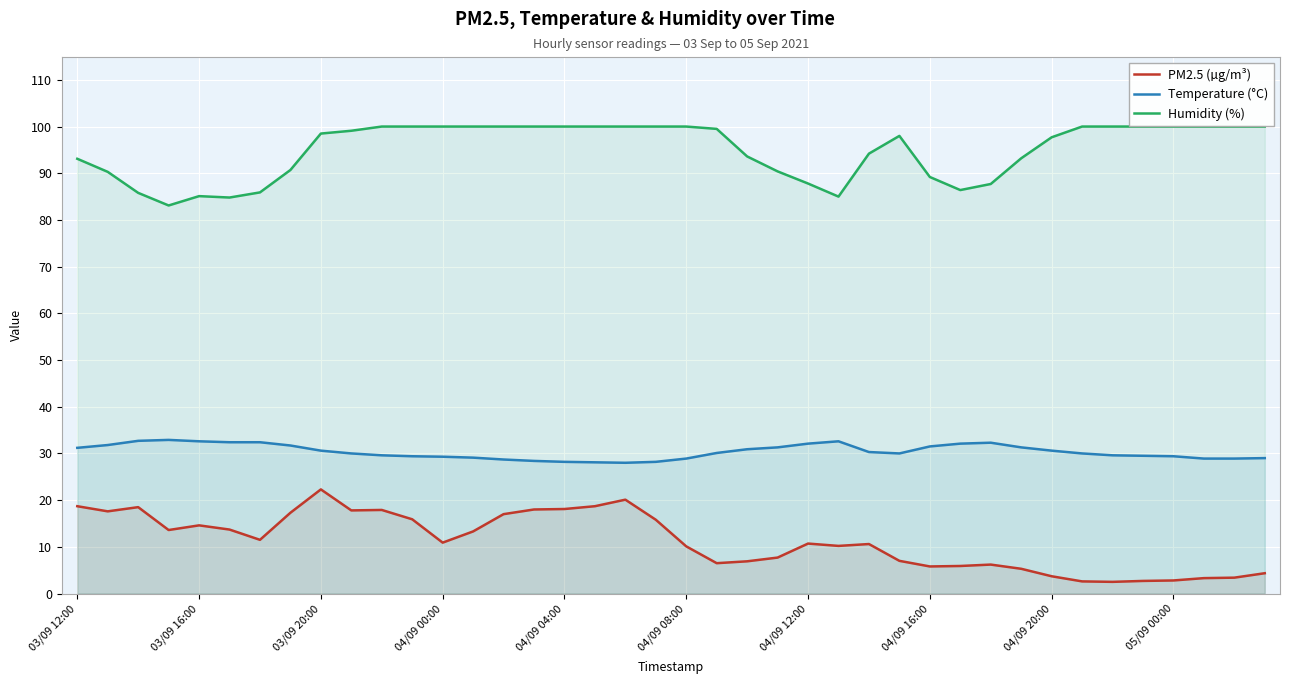

Is it true that Humidity (%) equals 100.0 at 18?

True